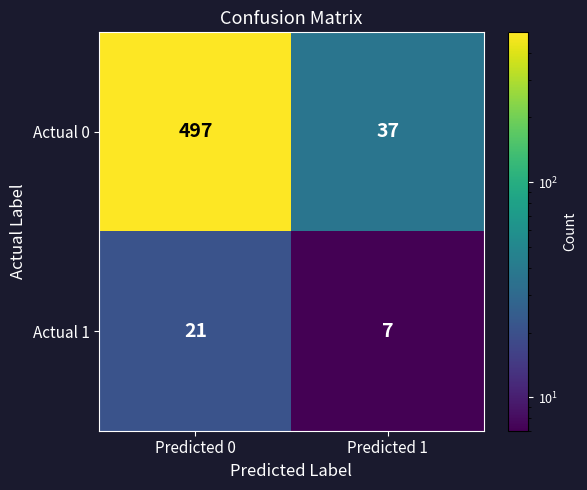

At which category is the sum across all series the highest?

Predicted 0